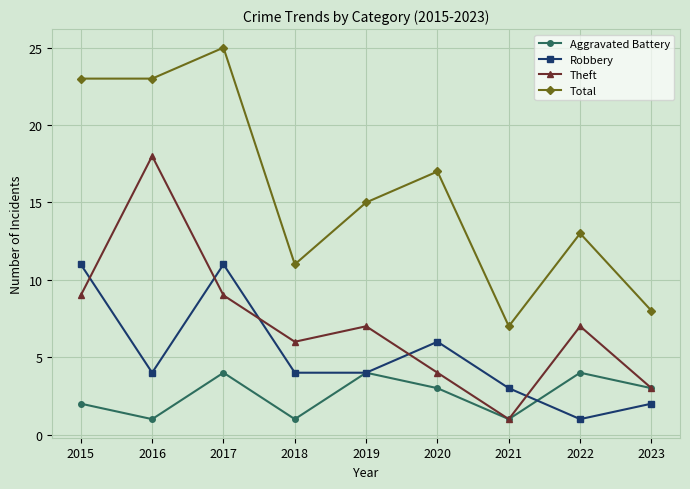

Reading left to right, extract all data points from this chart.

Aggravated Battery: 2	1	4	1	4	3	1	4	3
Robbery: 11	4	11	4	4	6	3	1	2
Theft: 9	18	9	6	7	4	1	7	3
Total: 23	23	25	11	15	17	7	13	8